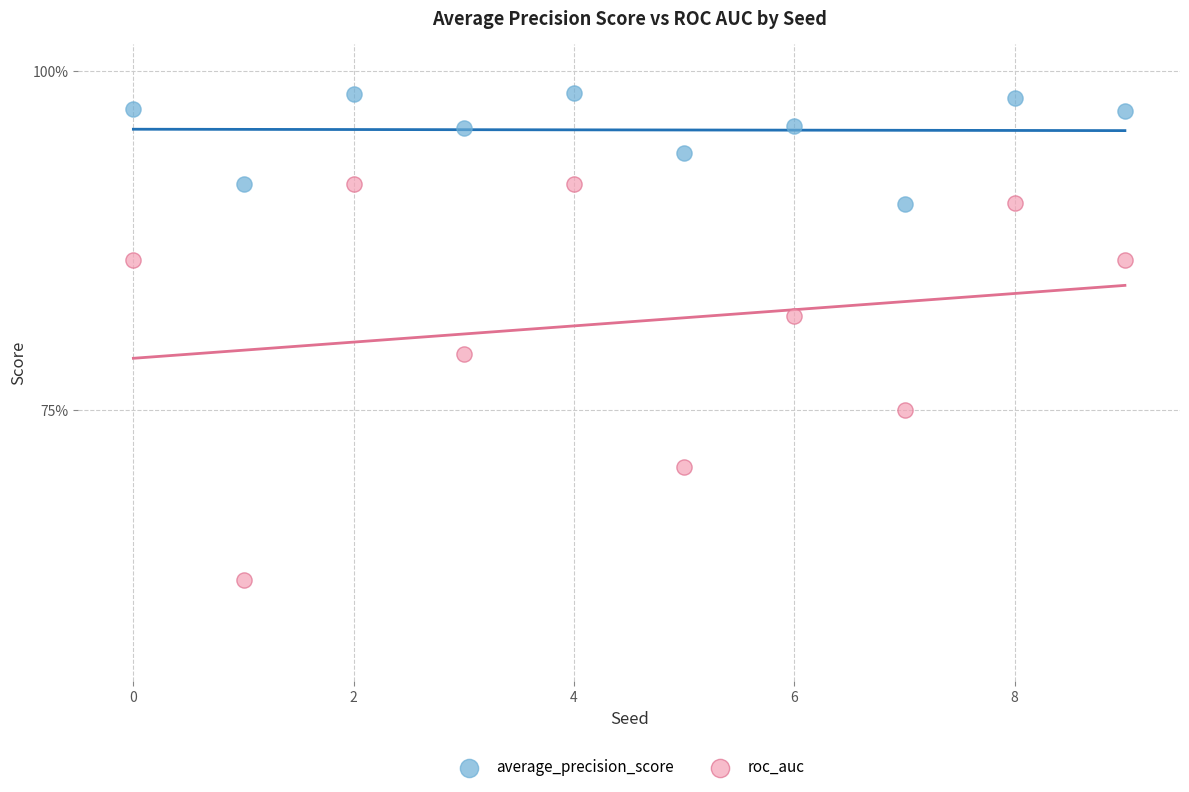

Which series reaches the maximum Y coordinate?

average_precision_score